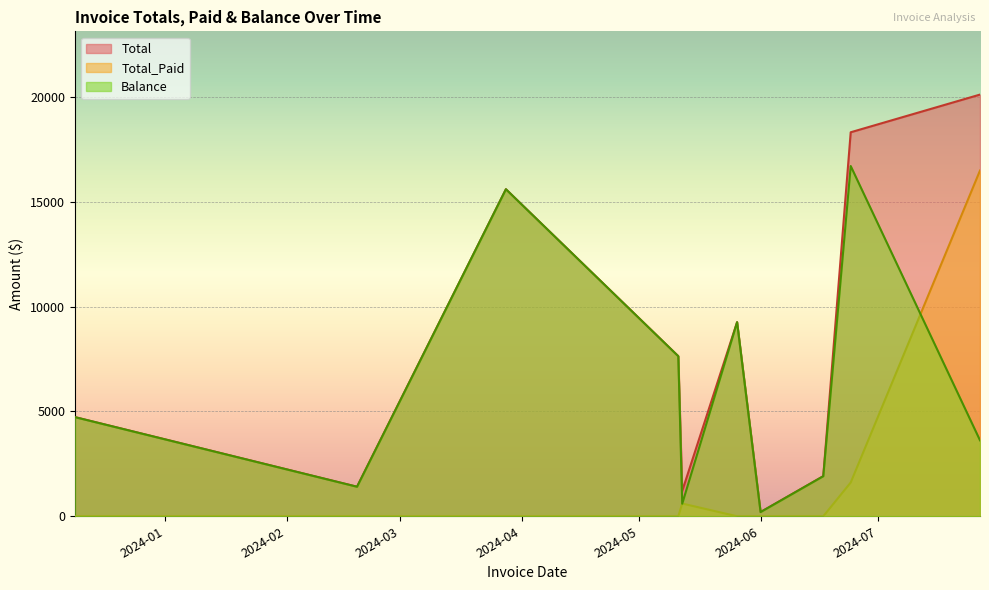

At which category does Total_Paid reach its first local peak?

2024-05-12